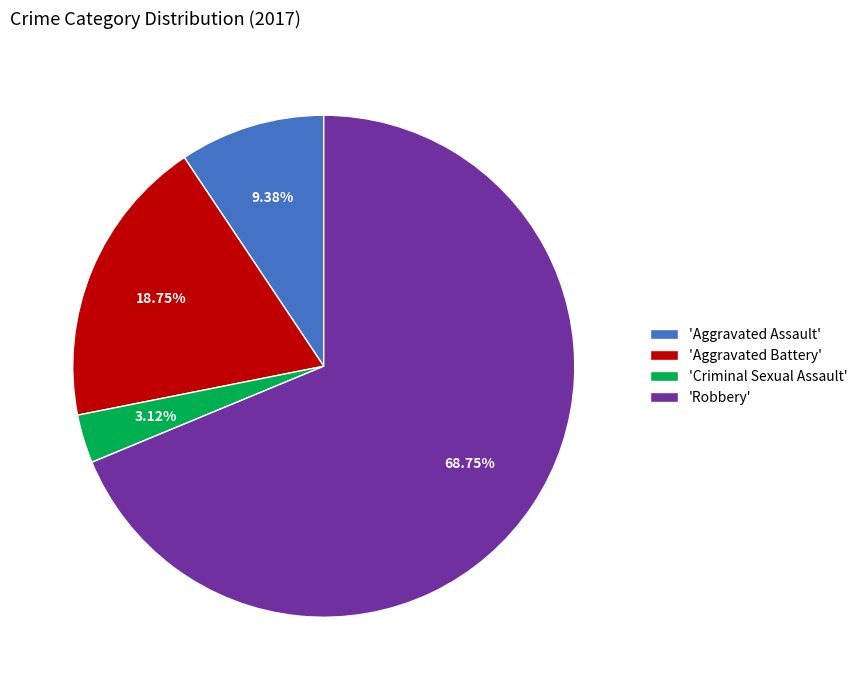

To the nearest percent, what is the average slice percentage?

25%